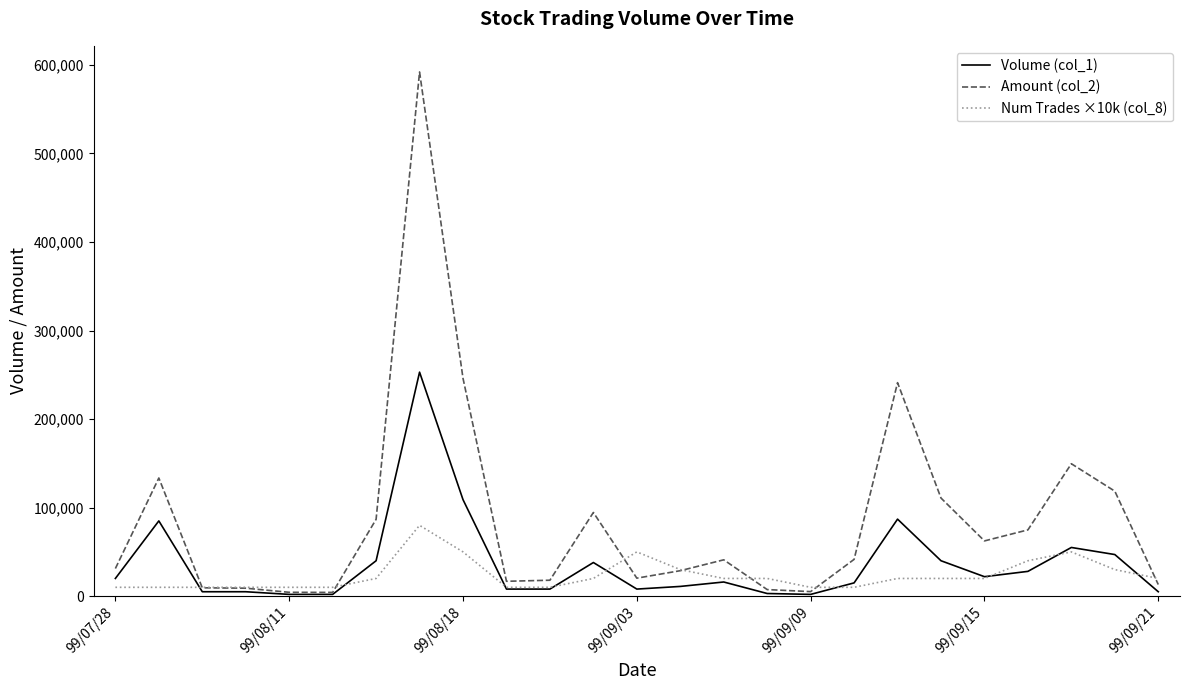

Count the number of categories in the chart.

25